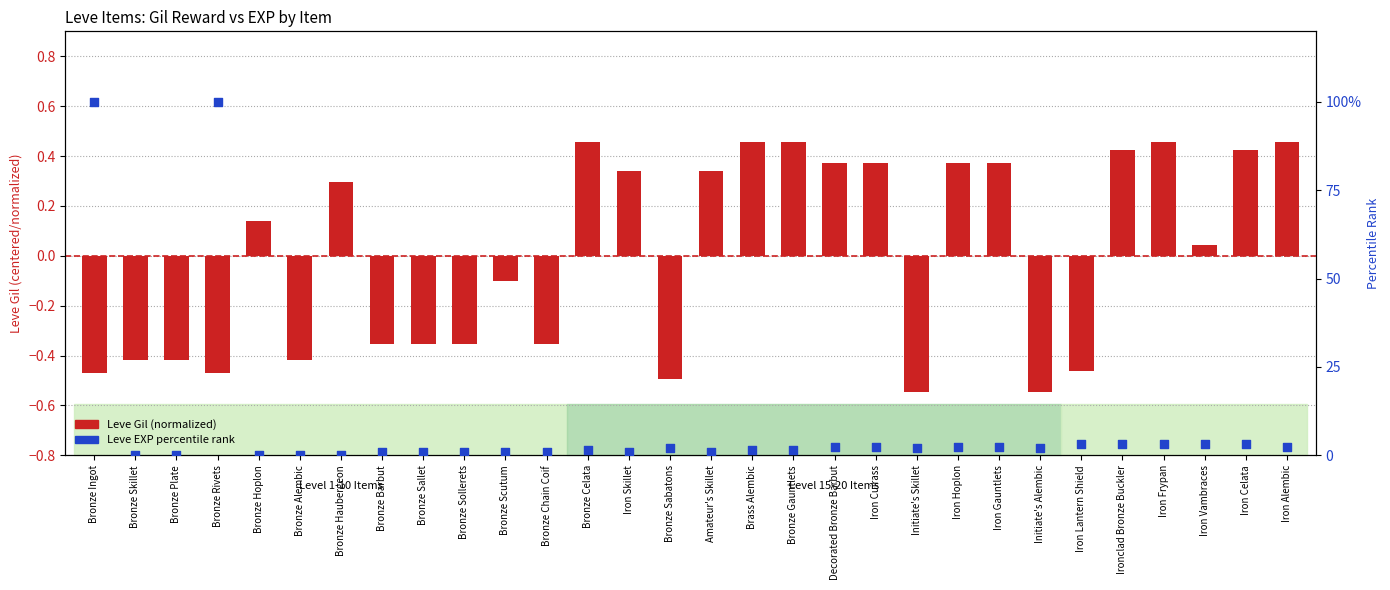

Which series has the largest total across all categories?

Leve EXP percentile